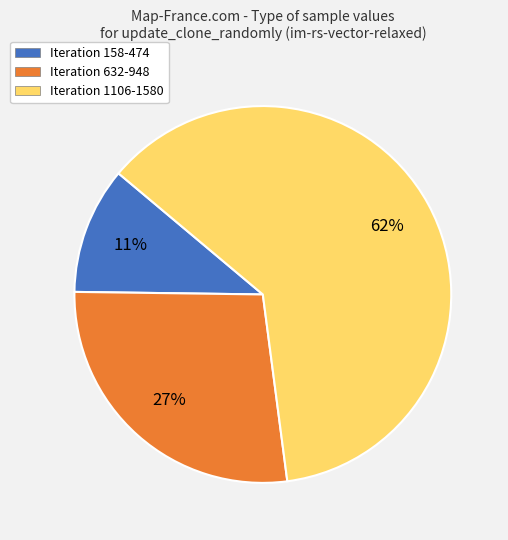

Count the number of slices in the pie.

3